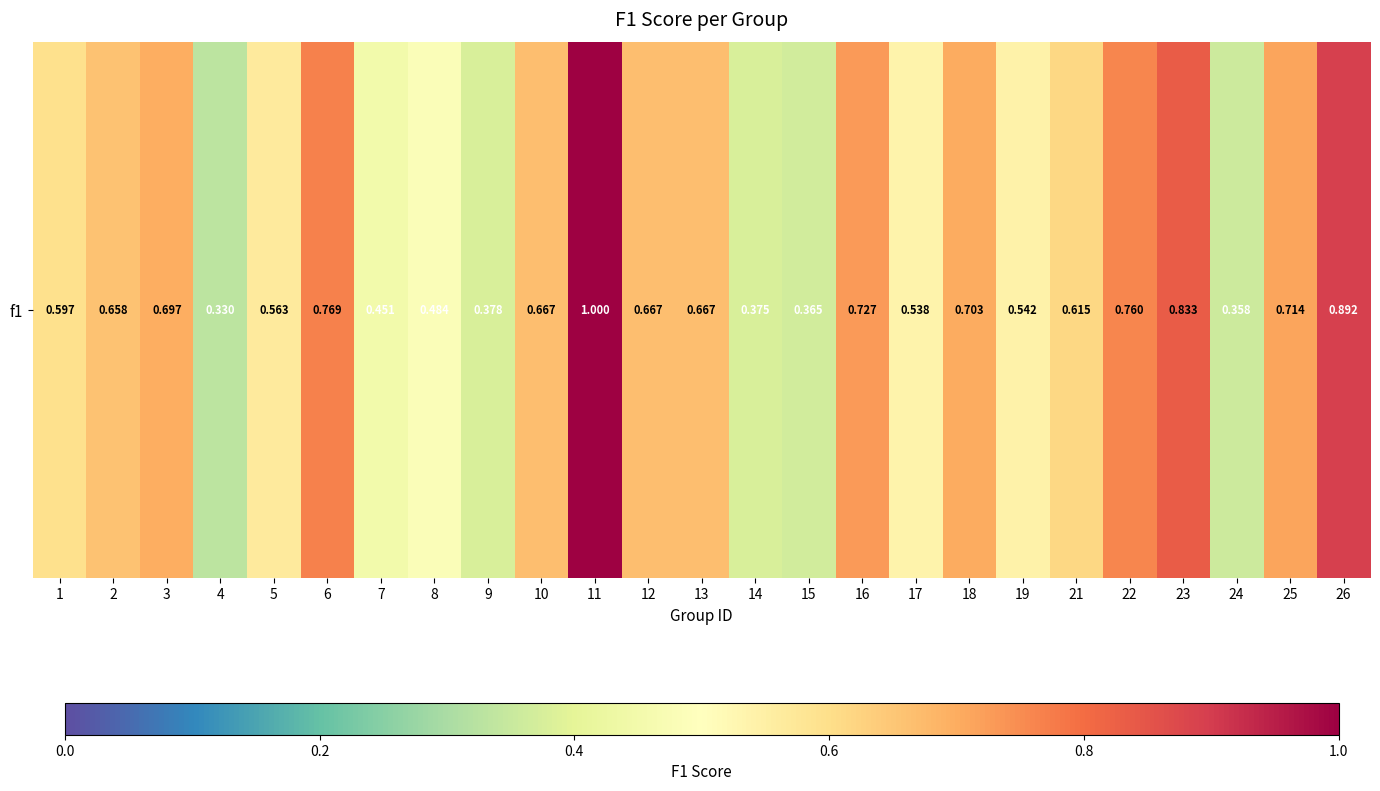

Count the values in the range 0 to 1.

25